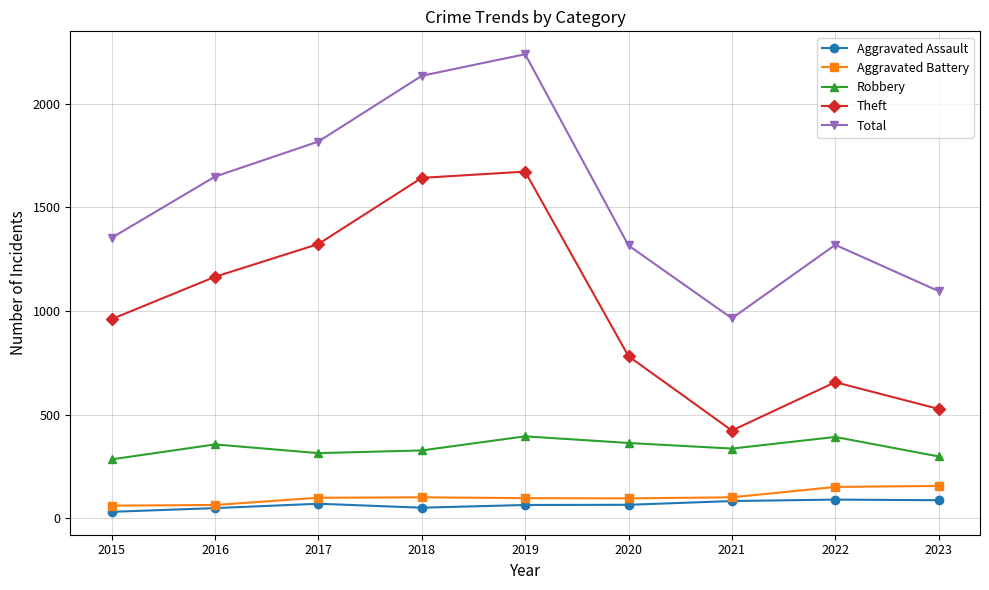

Which category has the lowest value in the Total series?

2021